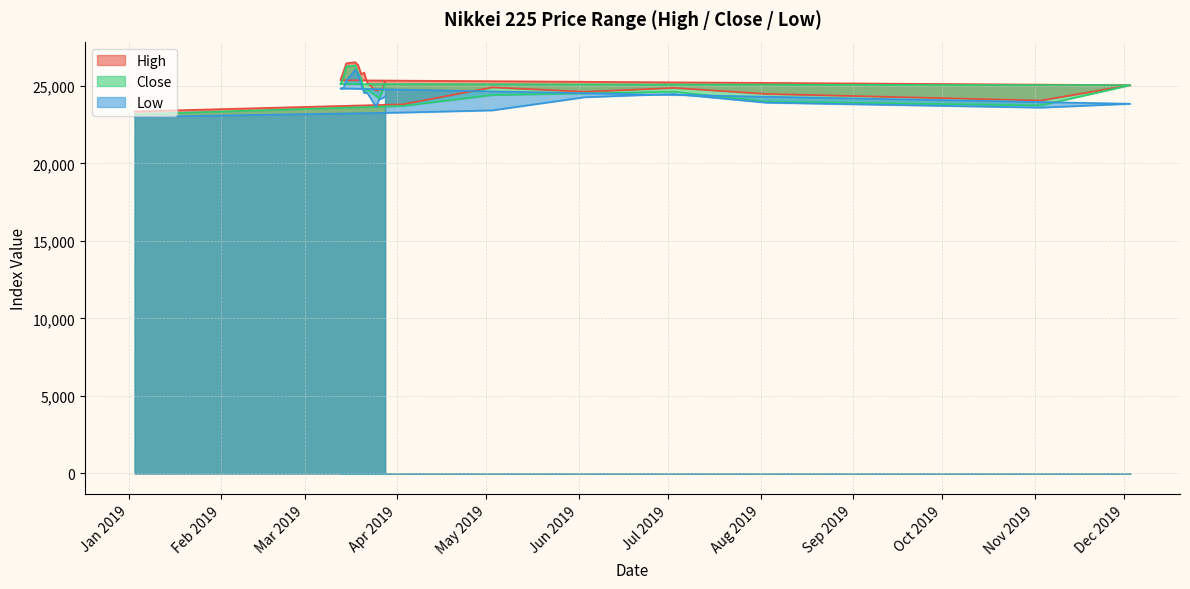

True or false: High has a value of 25188.5 at 2019-03-22.

True